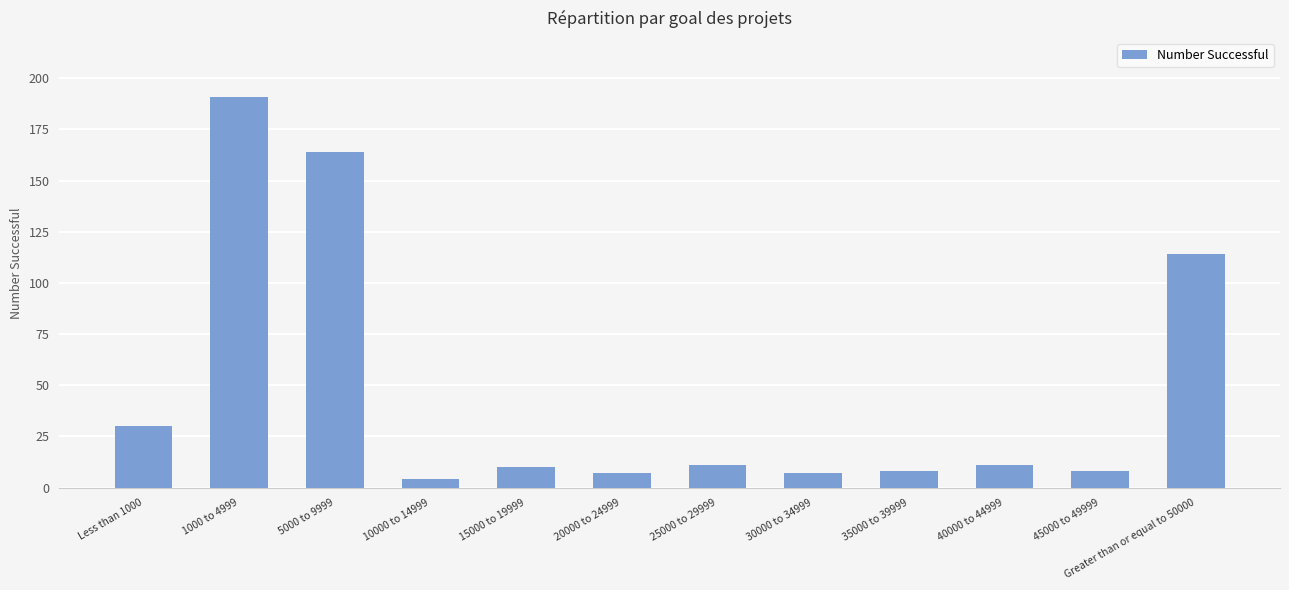

What is the change in value from 5000 to 9999 to 25000 to 29999?

-153